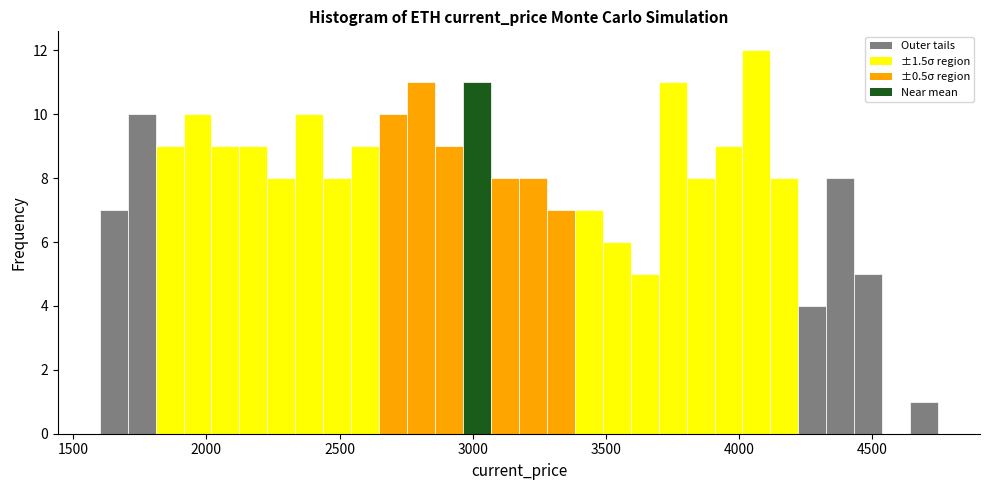

Read against the x-axis, roughly where is the centre of the tallest bar?

4050